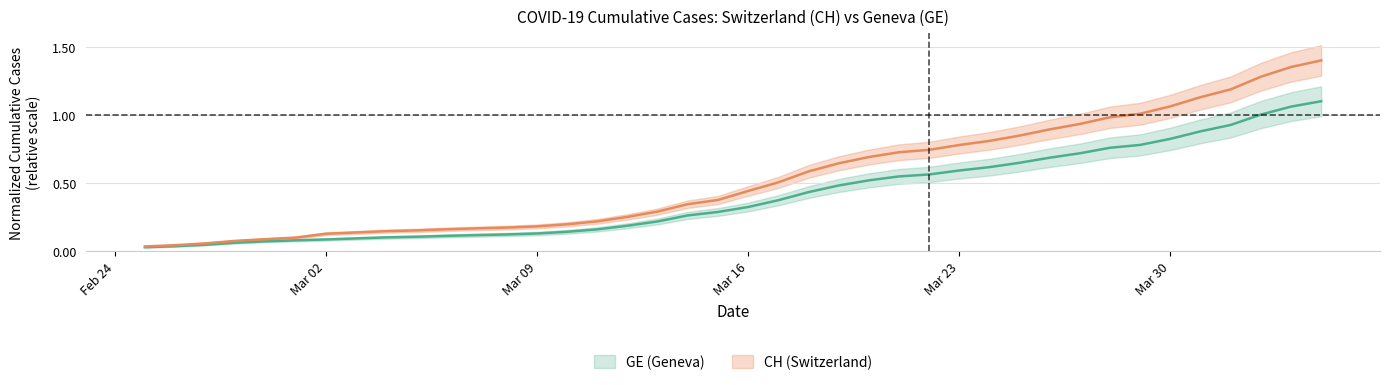

Is it true that GE equals 0.6 at 2020-03-25?

True